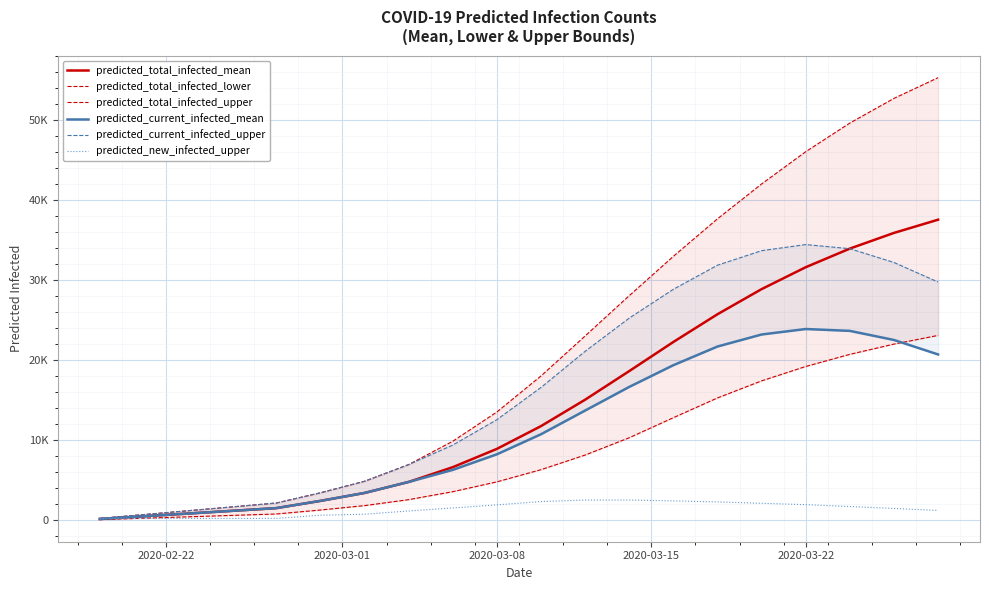

Which series has the widest spread of values?

predicted_total_infected_upper